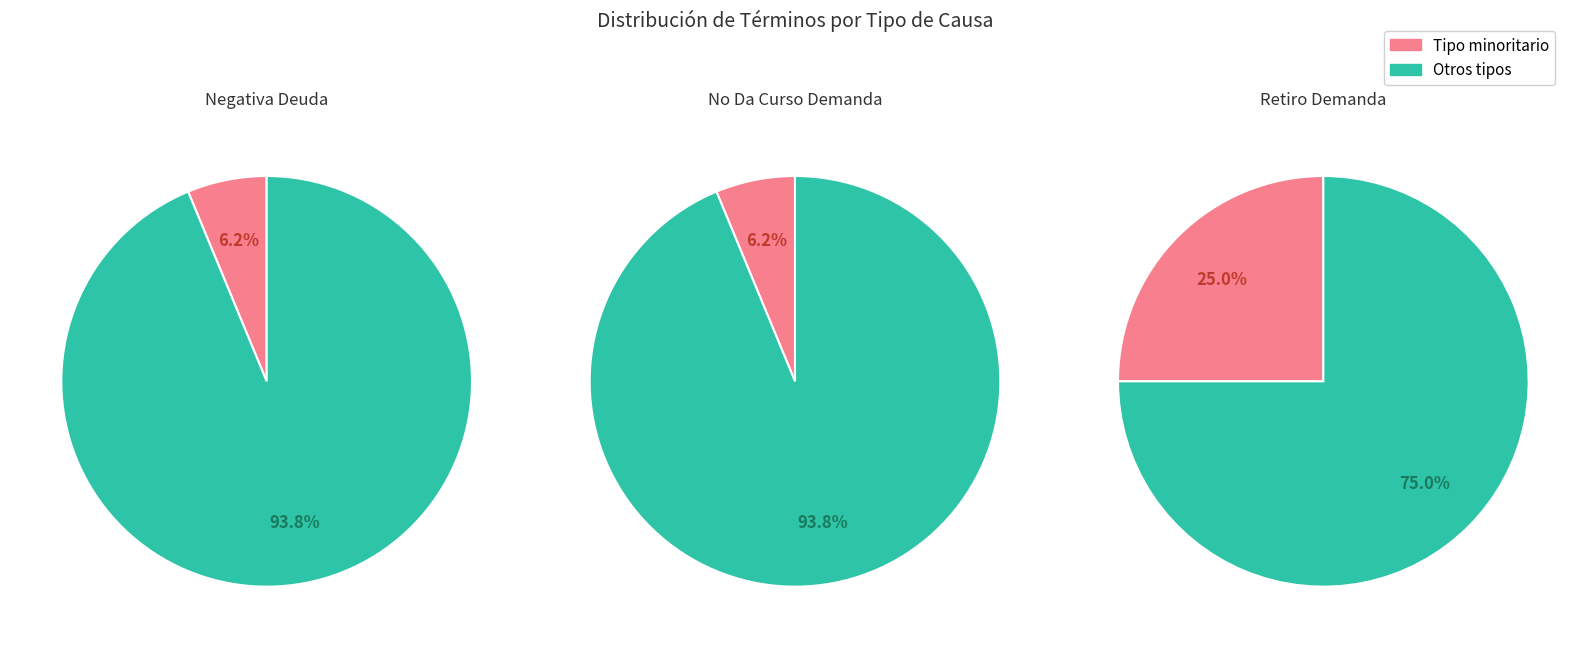

What is the smallest slice in the pie chart?

Negativa Deuda